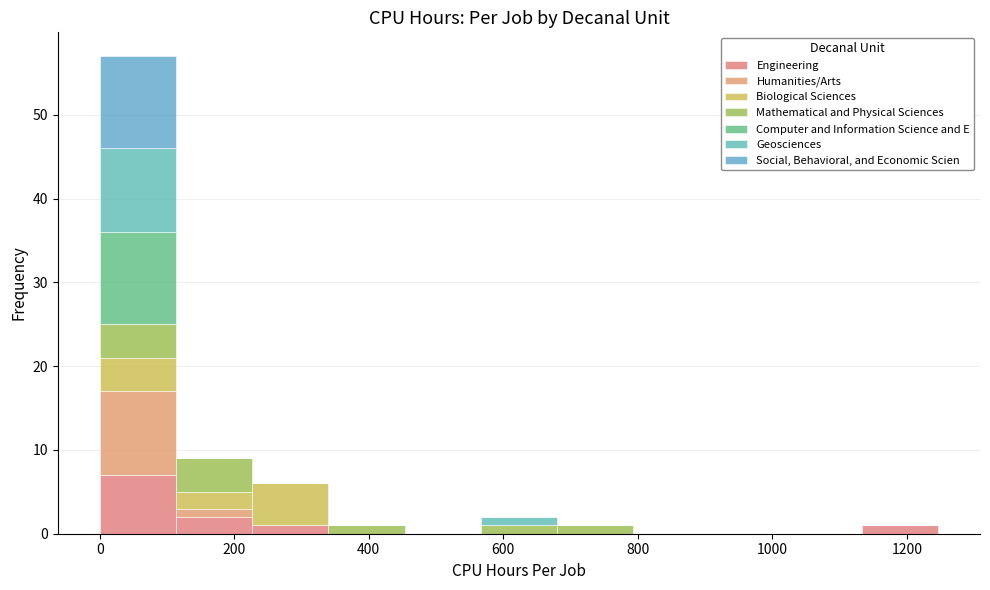

What is the total height of the stacked bar covering 340 to 460 on the x-axis? Neither the bar edges nor the heights are printed on the chart, so give them approximately, as read against the axes.

1